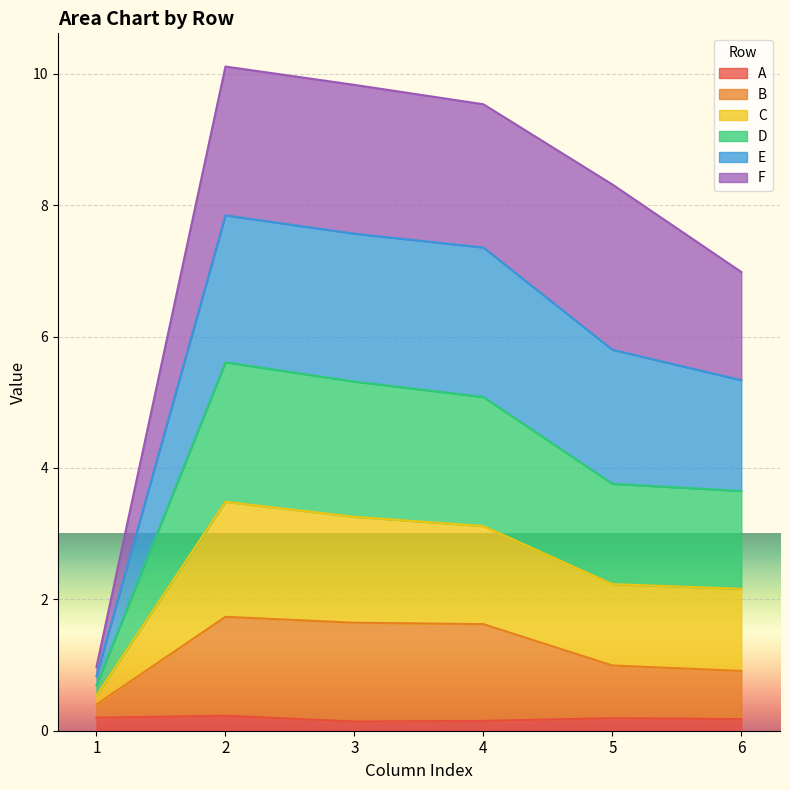

Where is the first local maximum for B?

2